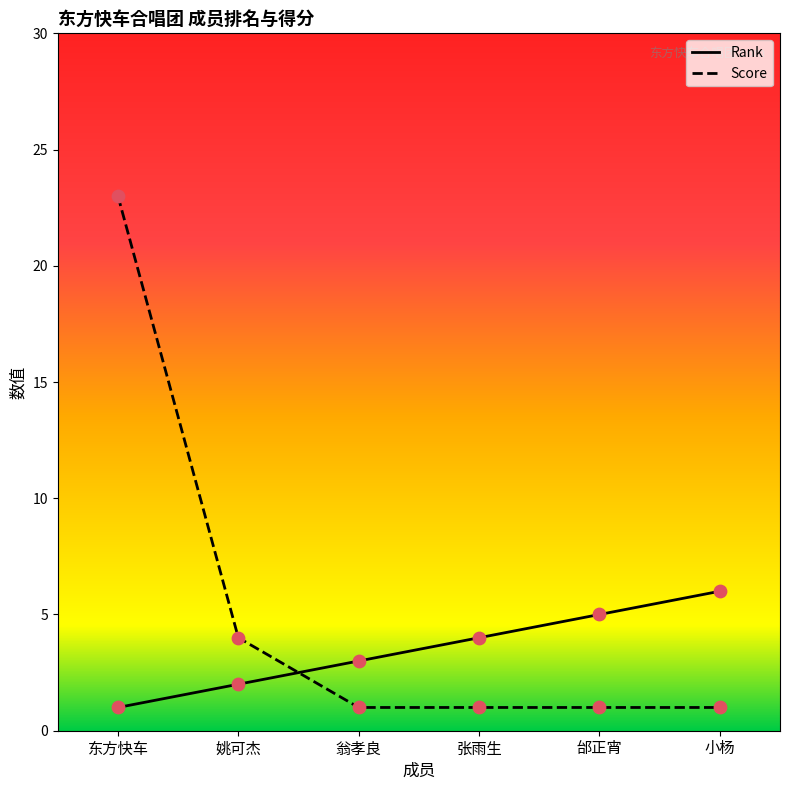

Which series has the largest Y range (max minus min)?

Score